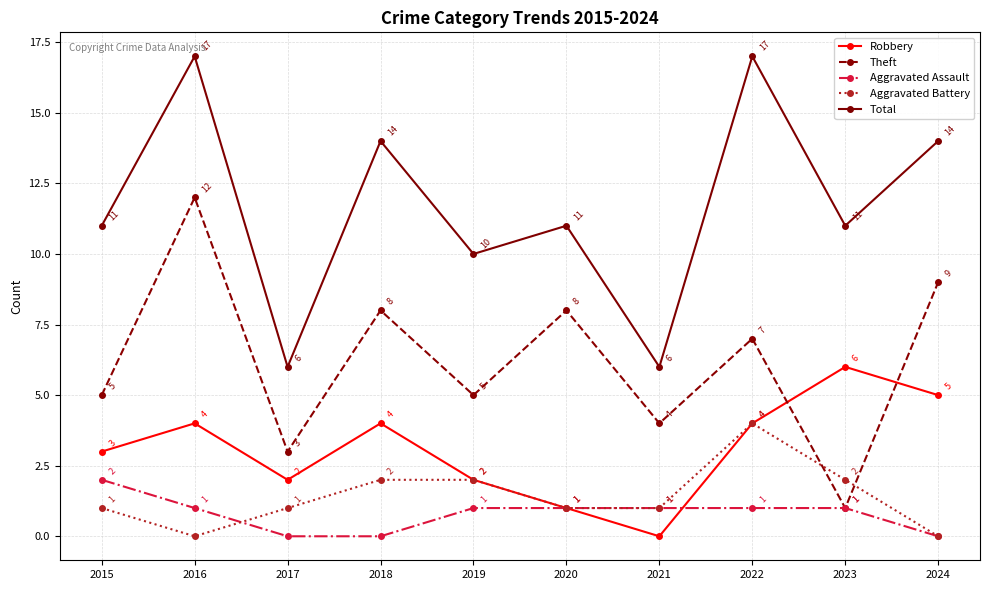

Which series changed the most between 2018 and 2024?

Aggravated Battery